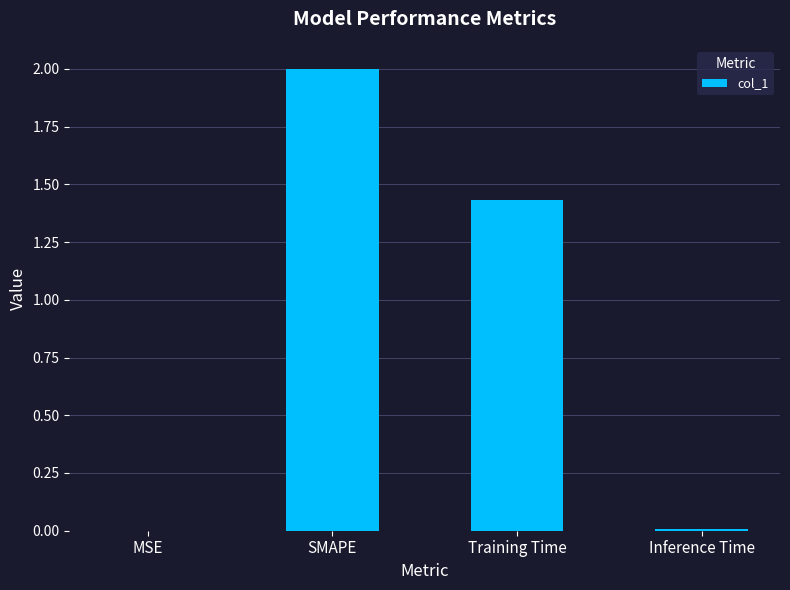

Count the number of values greater than 1.

2